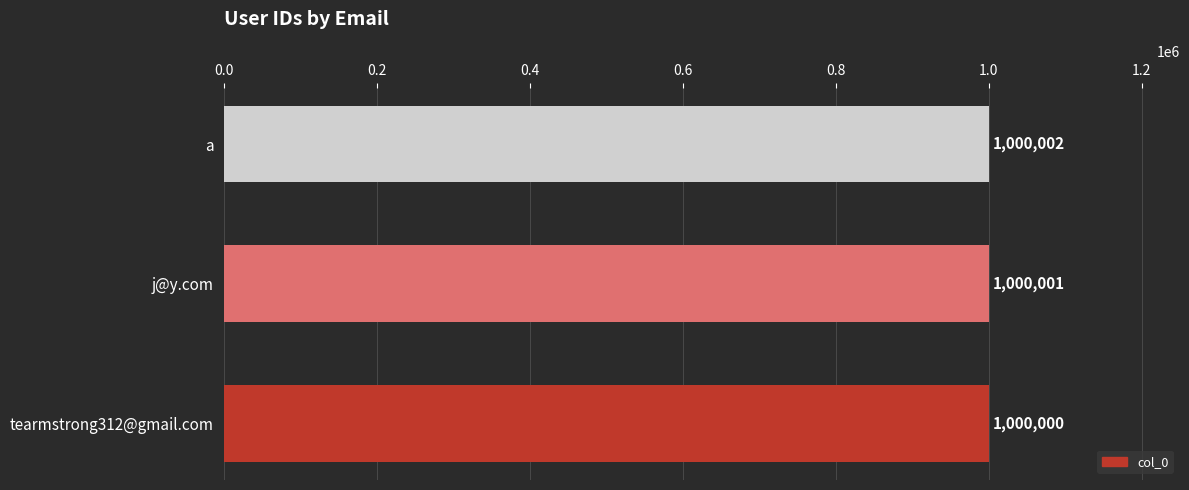

What is the smallest value displayed?

1000000